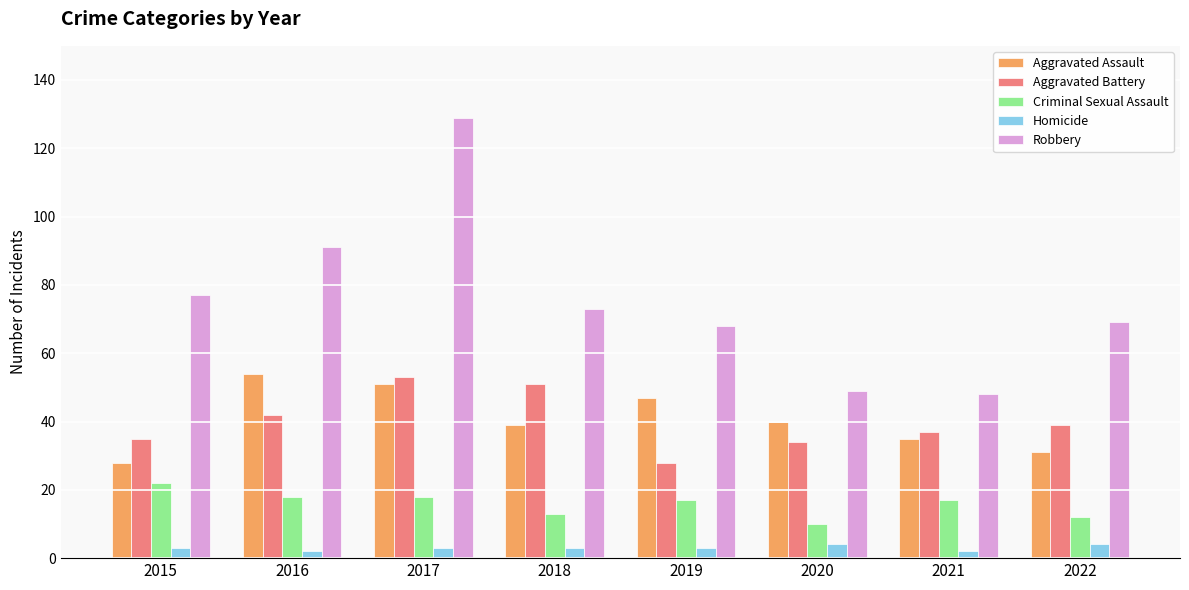

Reading left to right, what are all the values shown in this chart?

Aggravated Assault: 28	54	51	39	47	40	35	31
Aggravated Battery: 35	42	53	51	28	34	37	39
Criminal Sexual Assault: 22	18	18	13	17	10	17	12
Homicide: 3	2	3	3	3	4	2	4
Robbery: 77	91	129	73	68	49	48	69